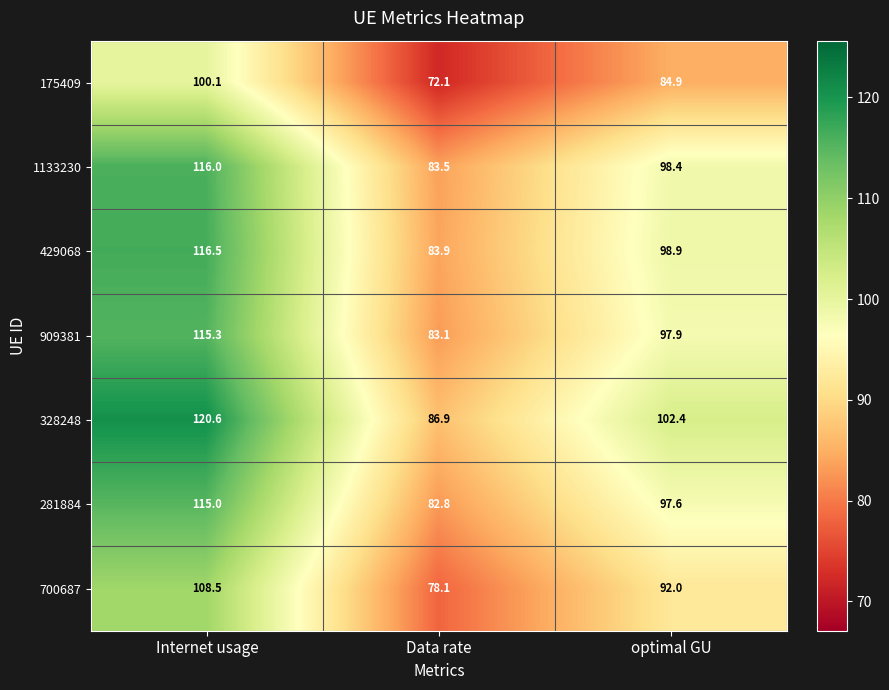

Which series has the widest spread of values?

328248